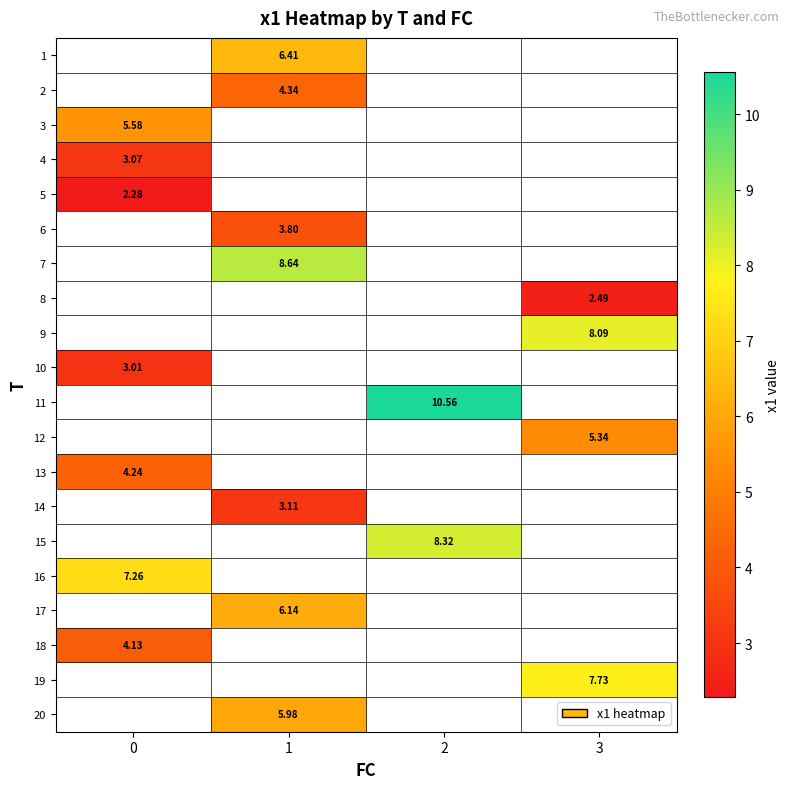

What is the greatest value displayed?

10.6